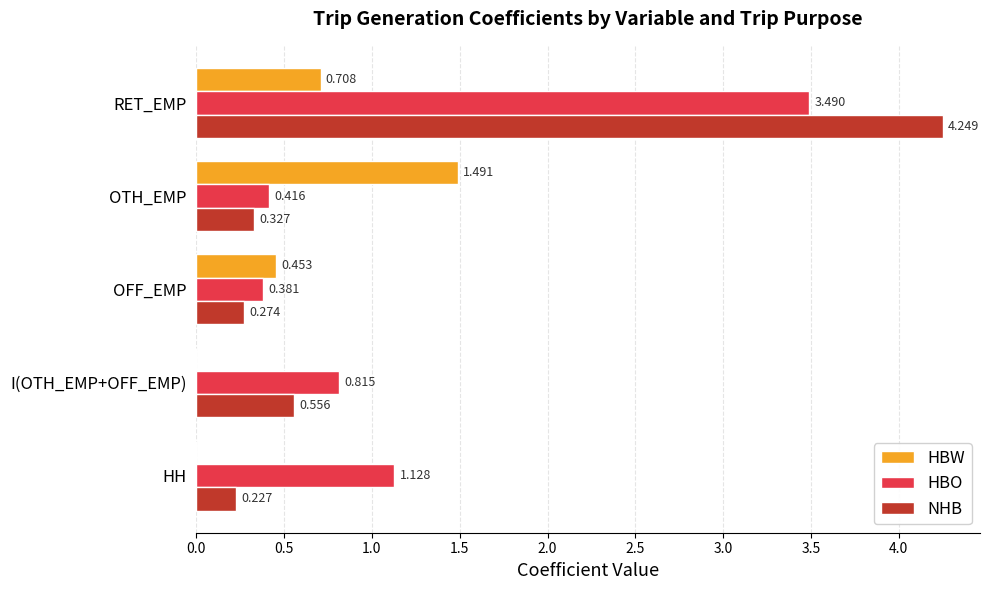

Is the value of HBW at RET_EMP greater than the value of NHB at OTH_EMP?

Yes